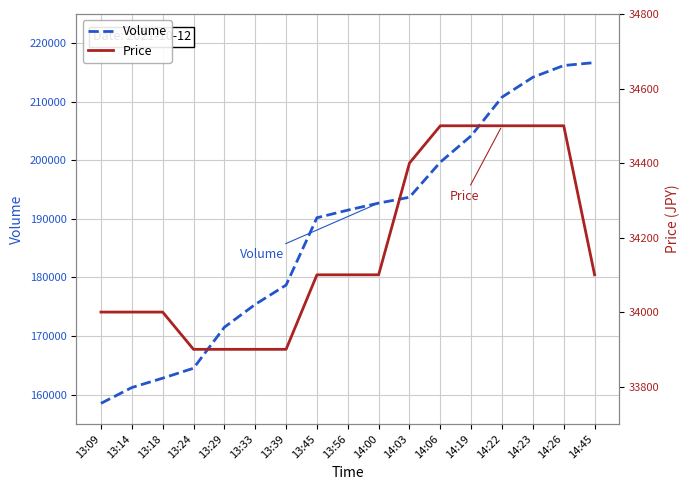

What is the sum of all Volume values?

3202500